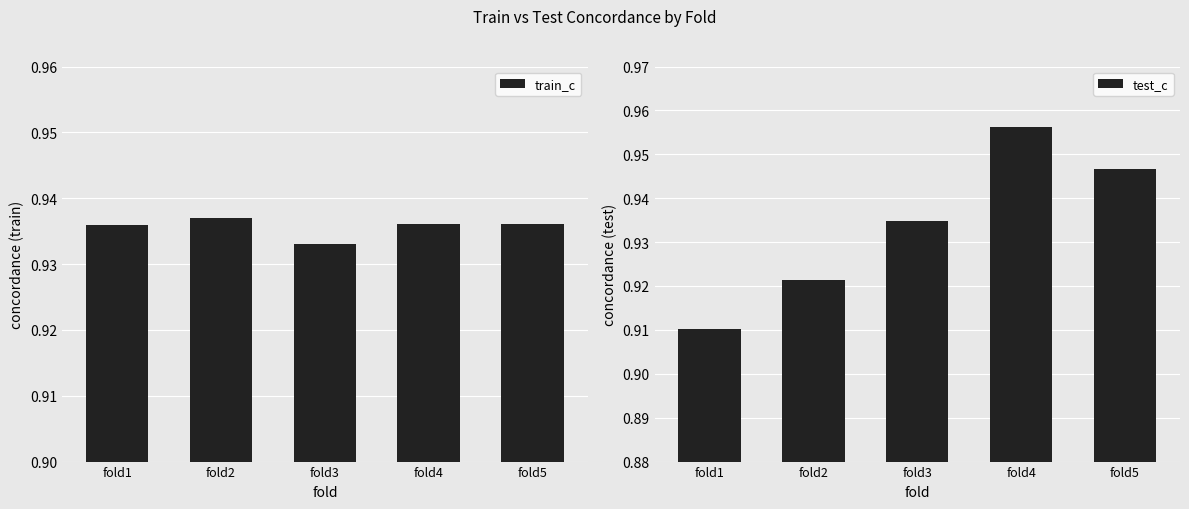

Reading left to right, what are all the values shown in this chart?

train_c: 0.9	0.9	0.9	0.9	0.9
test_c: 0.9	0.9	0.9	1.0	0.9